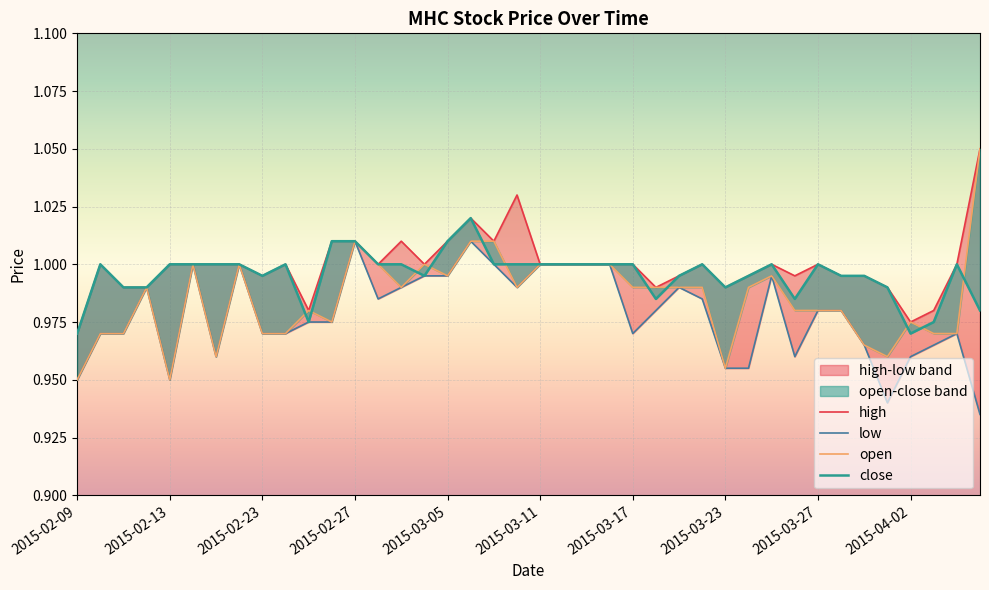

The low series shows 0.6 at 2015-02-24. True or false?

False